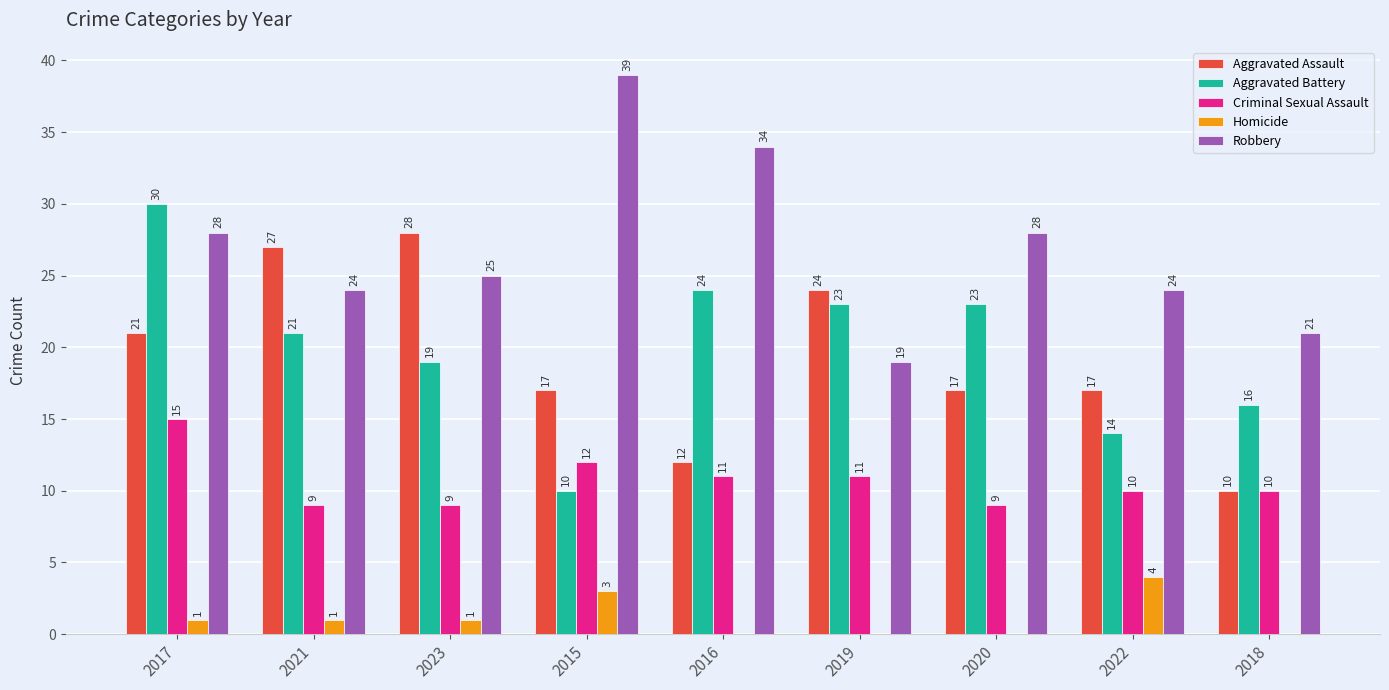

Where does the Robbery series first go above 25?

2017